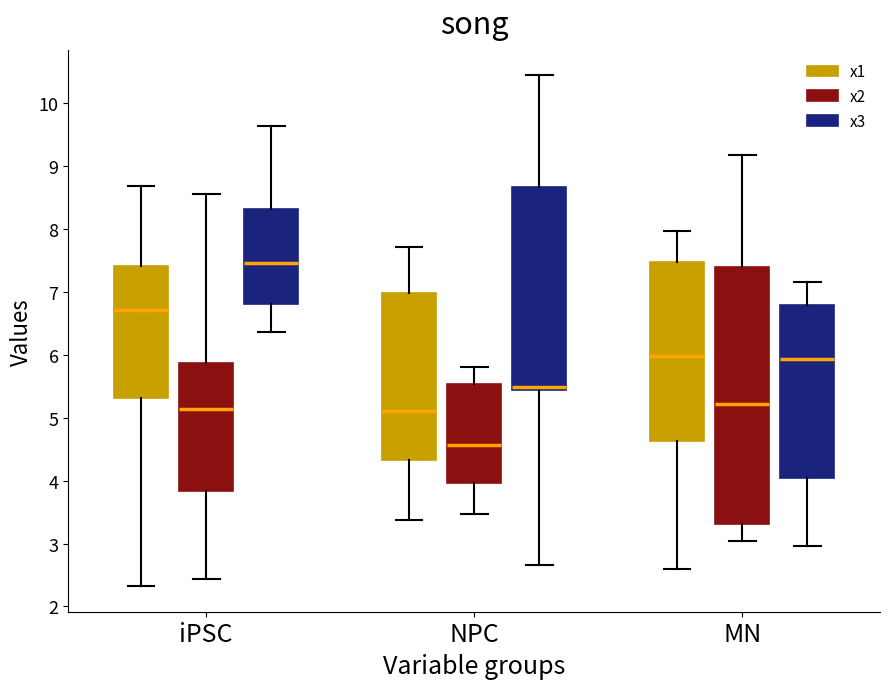

Reading left to right, read every box against the y-axis: the position of its median line, the range the box covers, and the ends of its whiskers. The values are not printed on the chart, so give them approximately, as read against the axis.

iPSC (x1): median 6.7, box 5.3 to 7.4, whiskers 2.3 to 8.7
iPSC (x2): median 5.1, box 3.8 to 5.9, whiskers 2.4 to 8.6
iPSC (x3): median 7.5, box 6.8 to 8.3, whiskers 6.4 to 9.6
NPC (x1): median 5.1, box 4.3 to 7.0, whiskers 3.4 to 7.7
NPC (x2): median 4.6, box 4.0 to 5.5, whiskers 3.5 to 5.8
NPC (x3): median 5.5, box 5.4 to 8.7, whiskers 2.7 to 10.4
MN (x1): median 6.0, box 4.6 to 7.5, whiskers 2.6 to 8.0
MN (x2): median 5.2, box 3.3 to 7.4, whiskers 3.0 to 9.2
MN (x3): median 5.9, box 4.0 to 6.8, whiskers 3.0 to 7.2